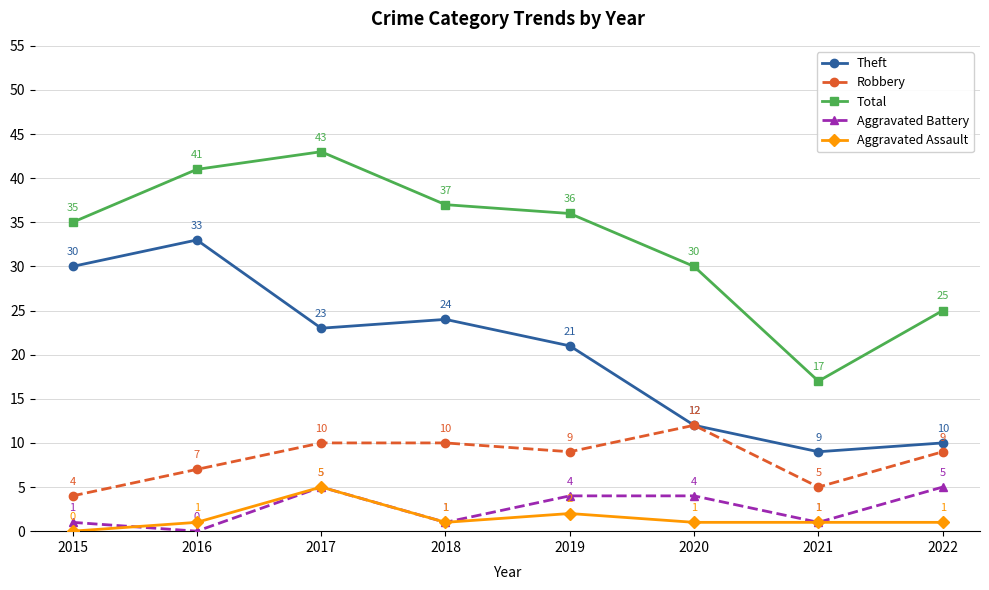

How many lines are shown in the chart?

5